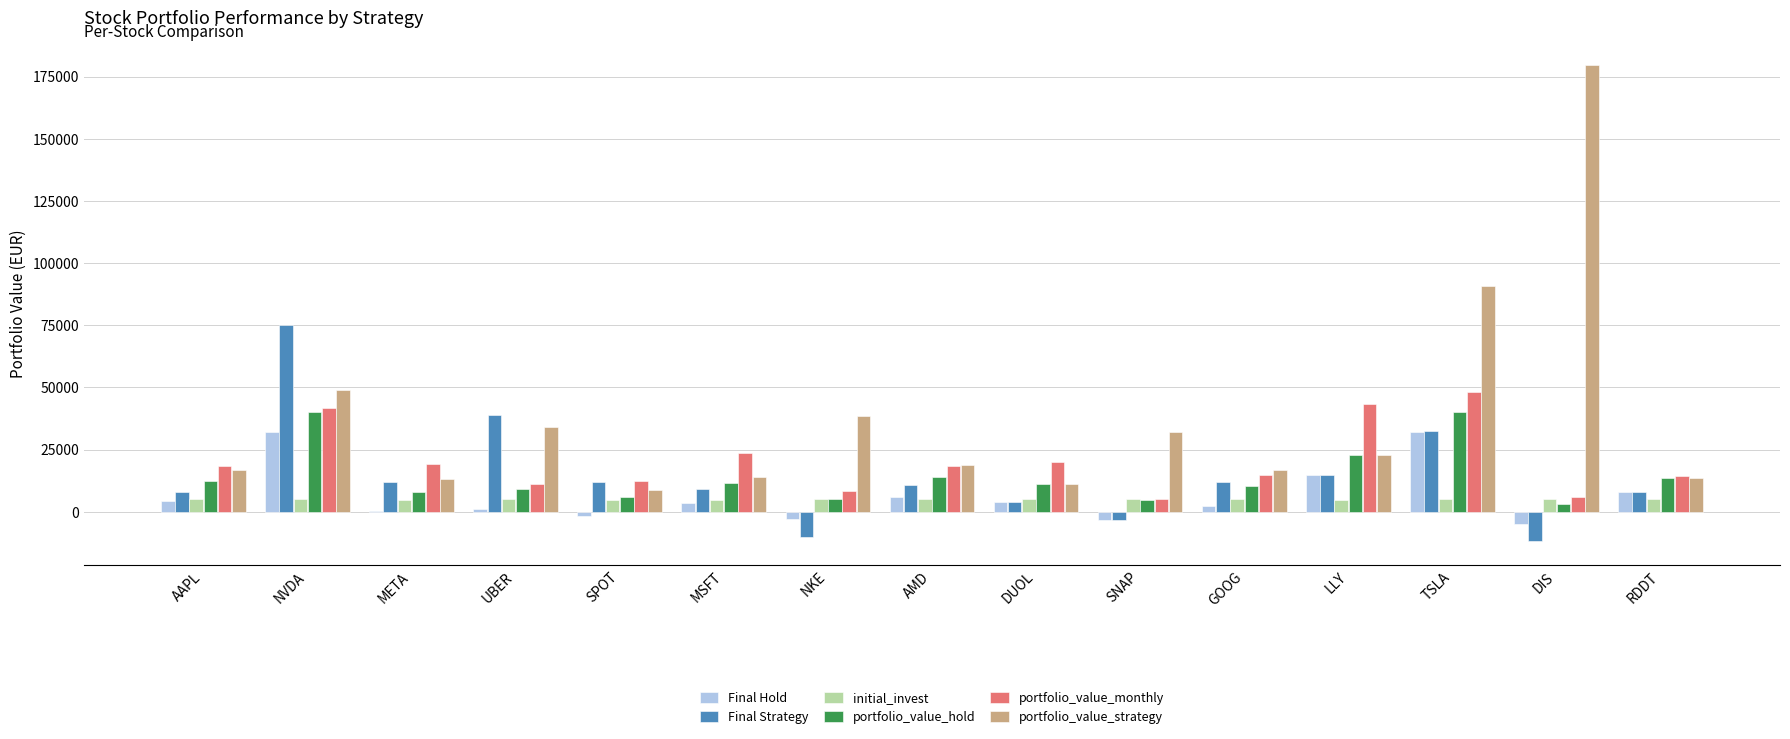

How many data points in Final Hold are above 3550?

8